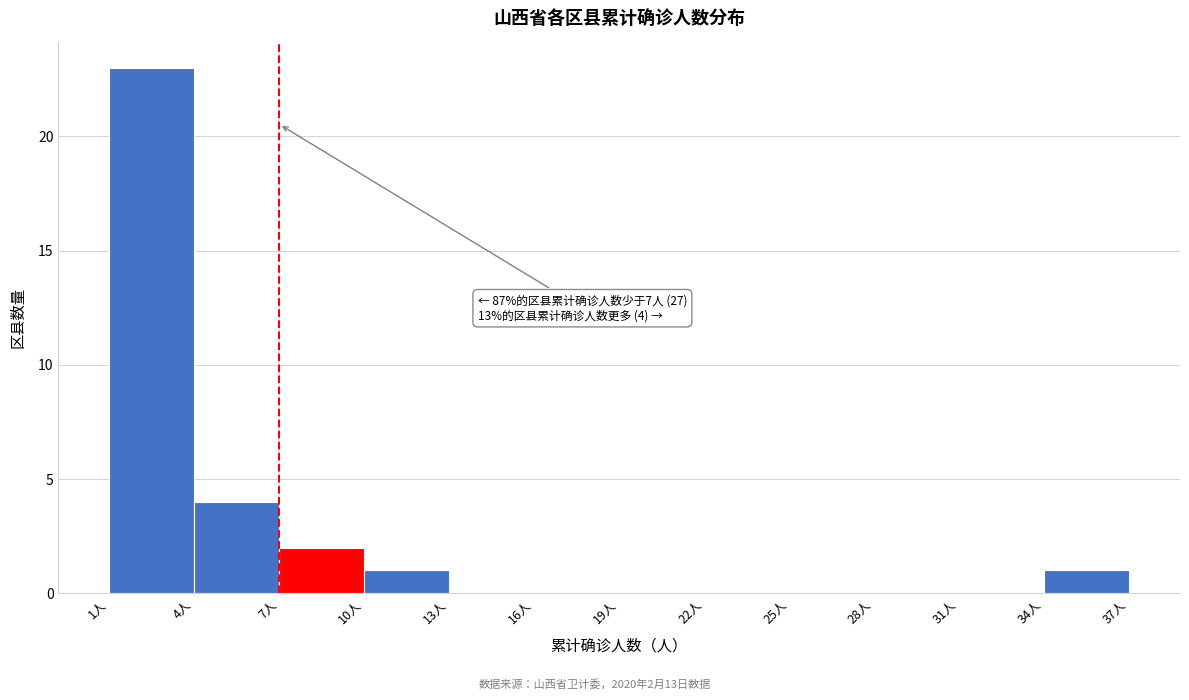

Over which range of the x-axis is the bar tallest?

1 to 4